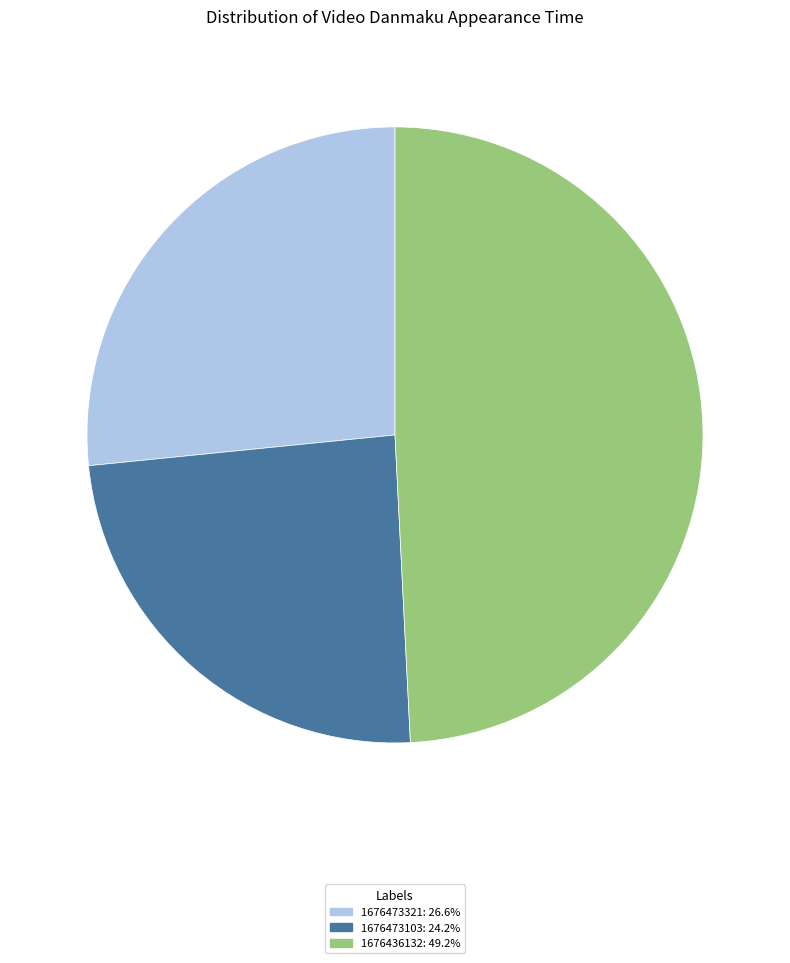

Do 1676473321 and 1676473103 together represent more than half of the pie?

Yes